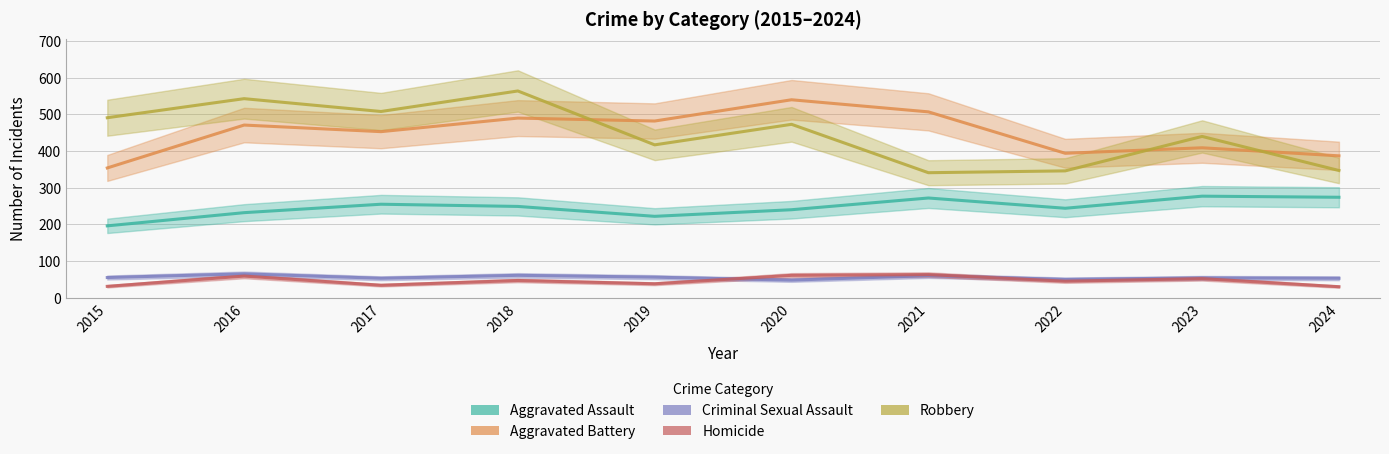

True or false: Robbery has more than 1 points higher than both neighbors.

True